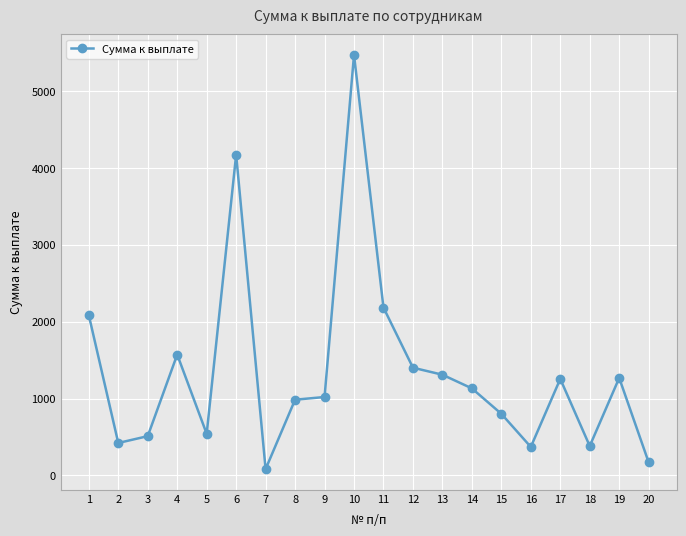

What is the value of the 16th point from the left?

370.6